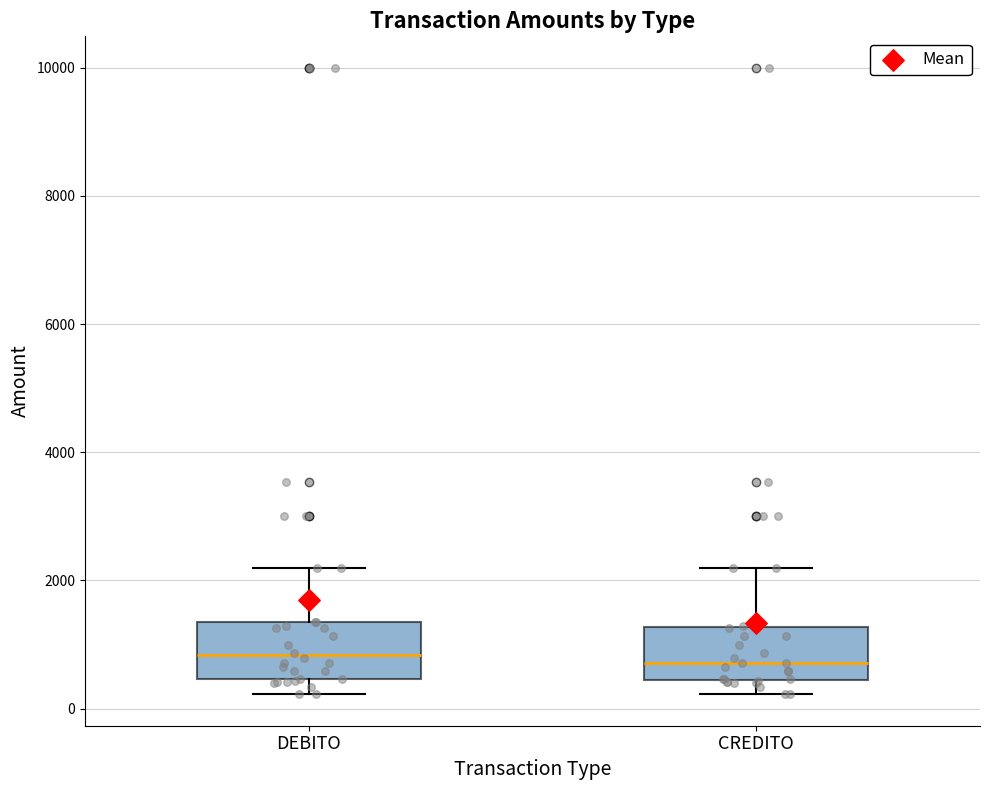

Where is the lower edge of the box for CREDITO on the y-axis? The values are not printed on the chart, so give them approximately, as read against the axis.

400